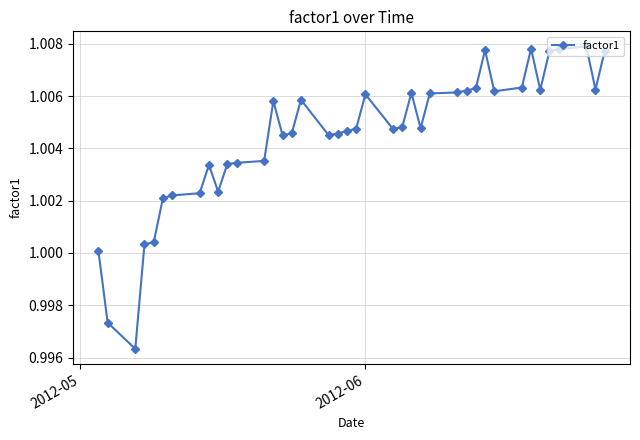

What is the sum of all values?

40.2